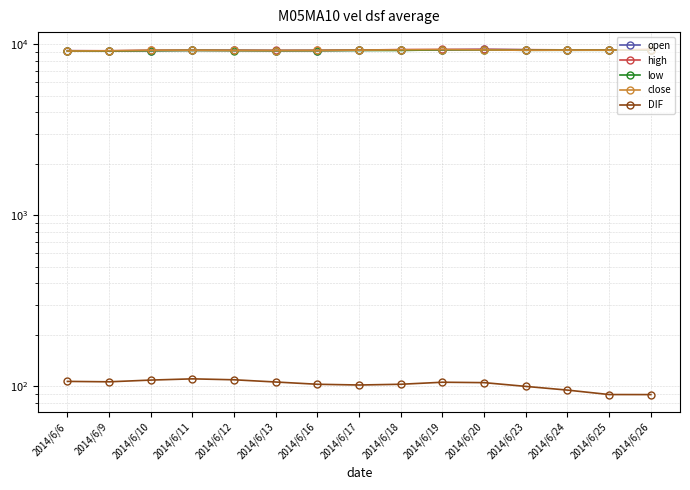

How many lines are shown in the chart?

5